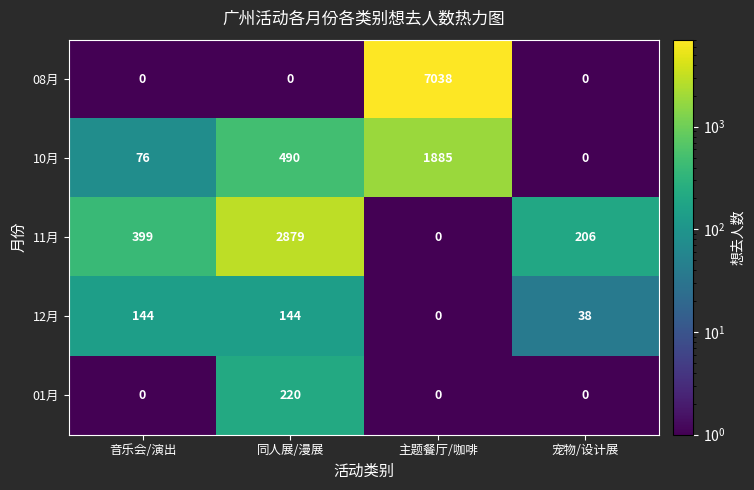

Which label corresponds to the largest value in the chart?

主题餐厅/咖啡